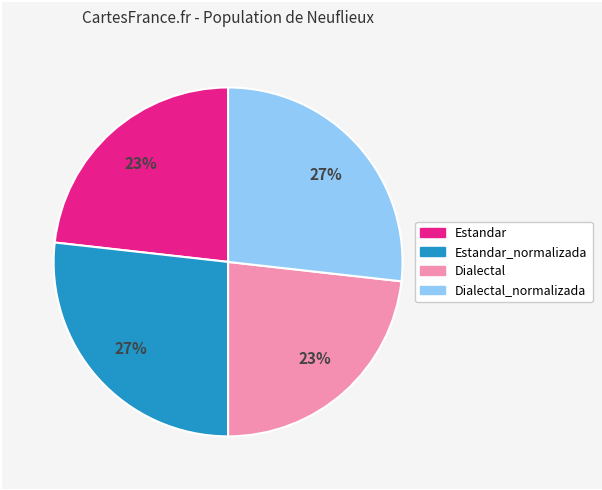

Is there any slice that represents more than half of the pie?

No